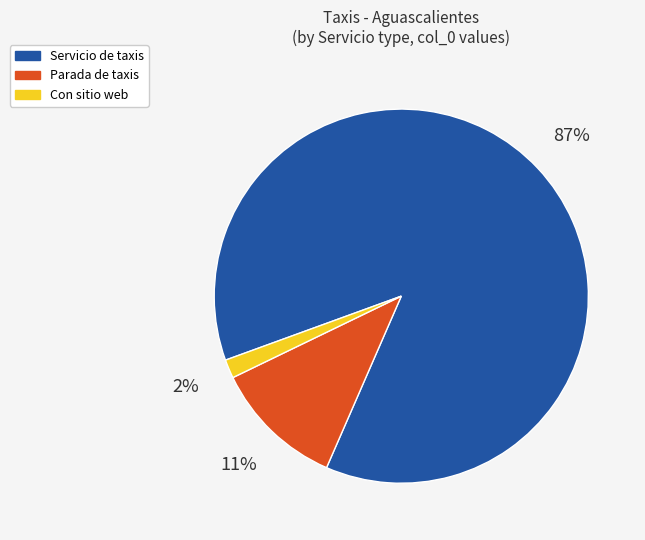

To the nearest percent, what is the average slice percentage?

33%